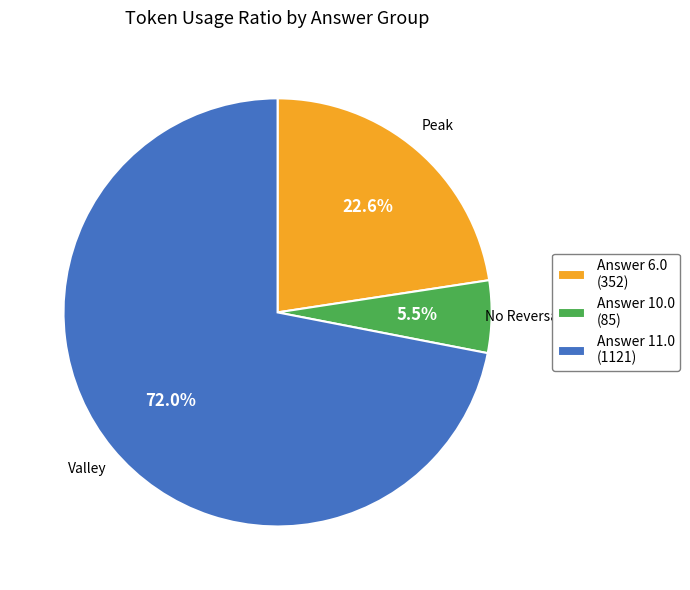

Approximately how many times larger is the value at Answer 11.0 (1121) compared to Answer 6.0 (352)?

3.2